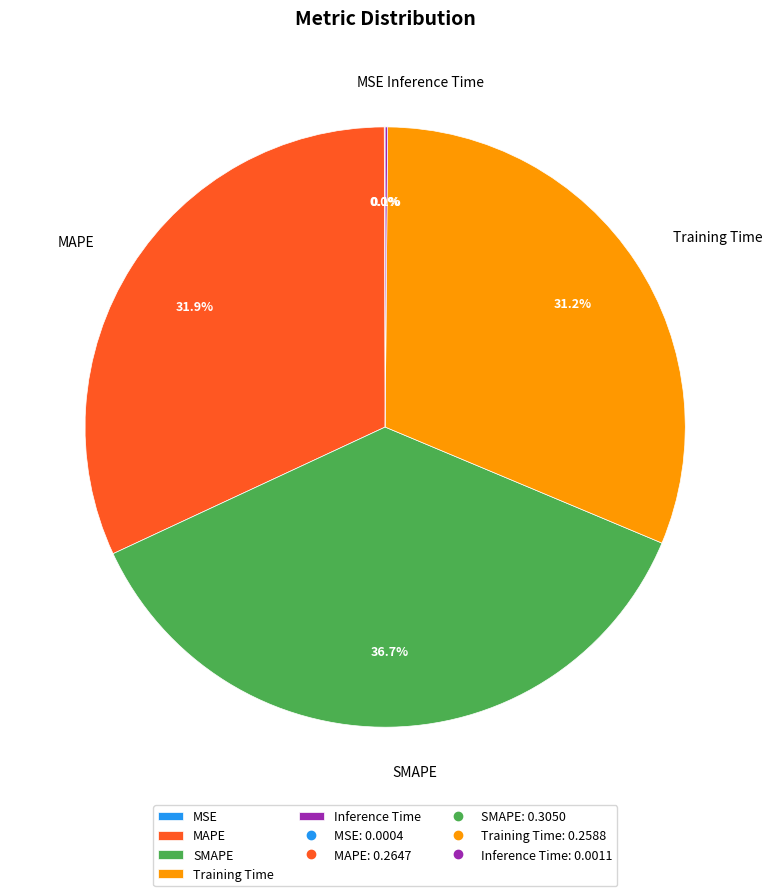

Does any single category account for the majority?

No